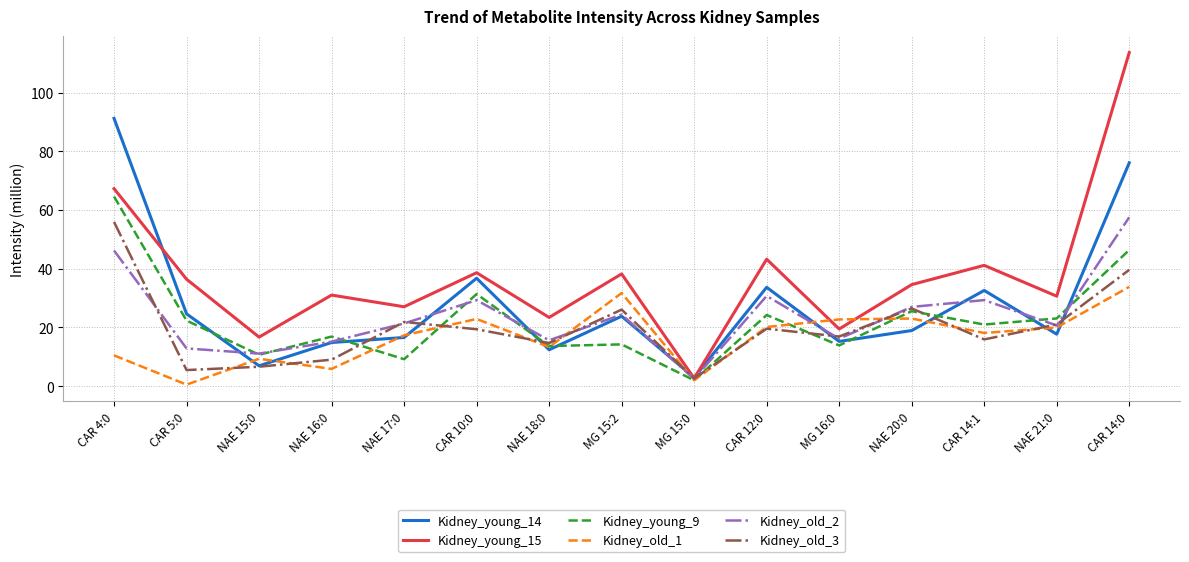

What is the difference between the maximum and minimum values in the Kidney_old_3 series?

53.3